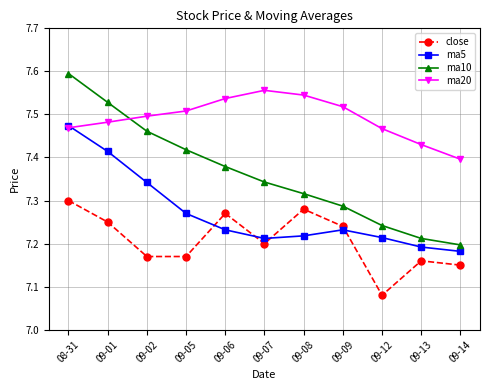

True or false: ma20 and close intersect in this chart.

False